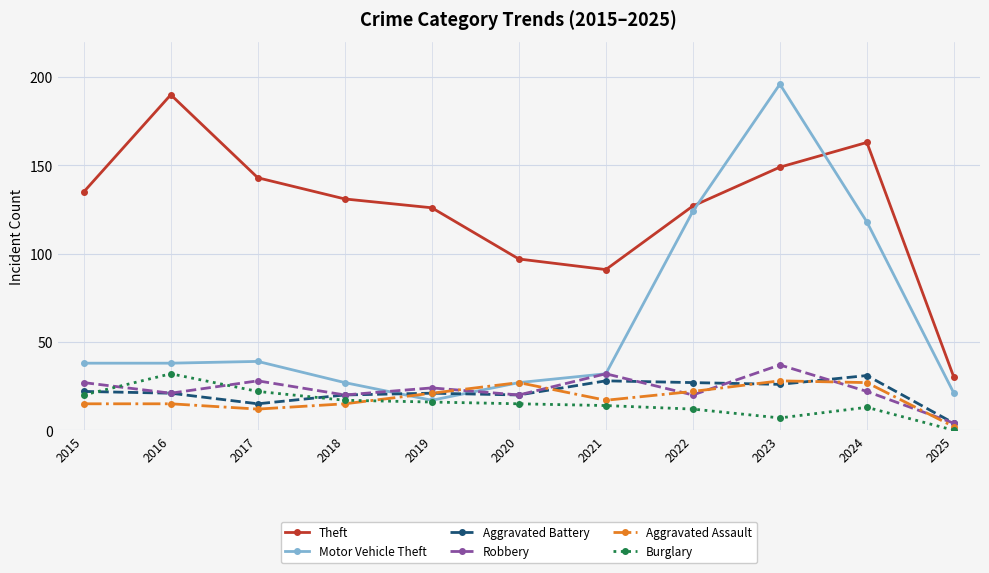

How many lines are shown in the chart?

6